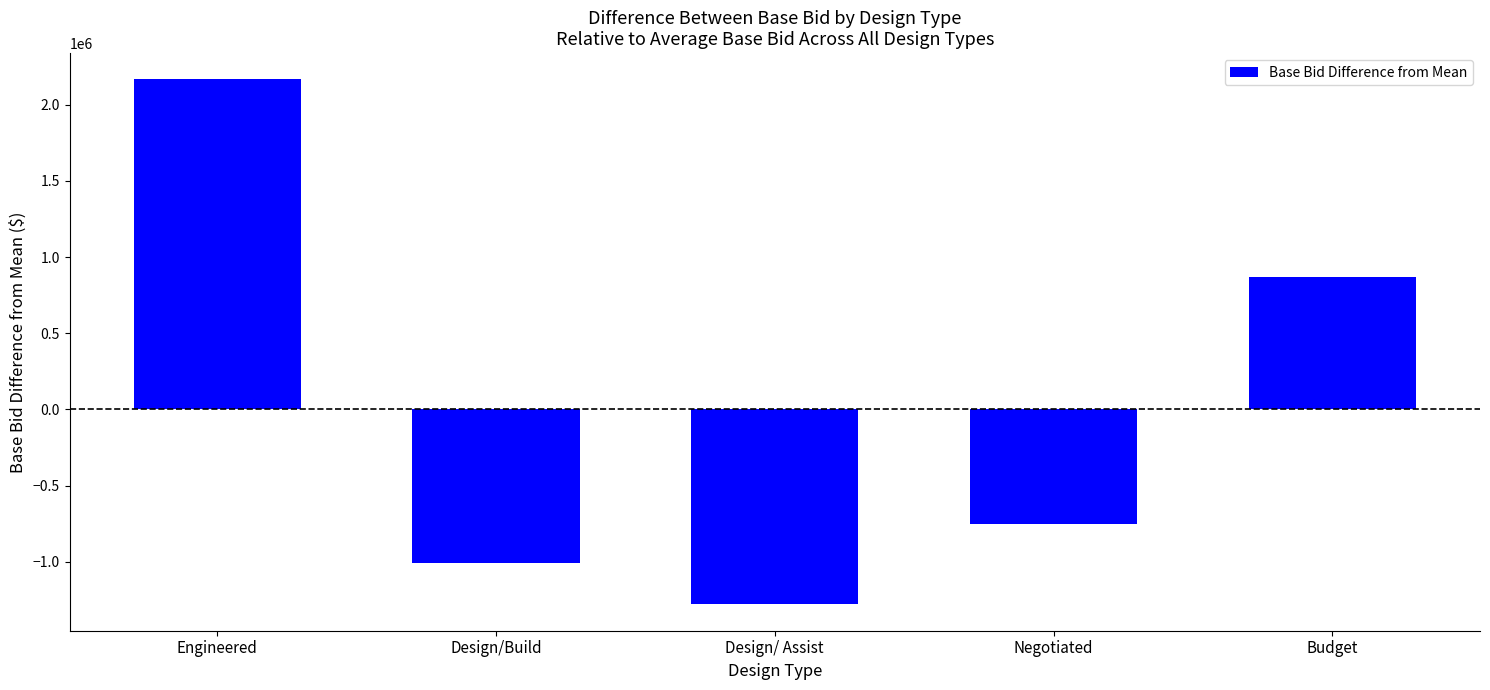

What is the label of the 3rd bar from the right?

Design/ Assist